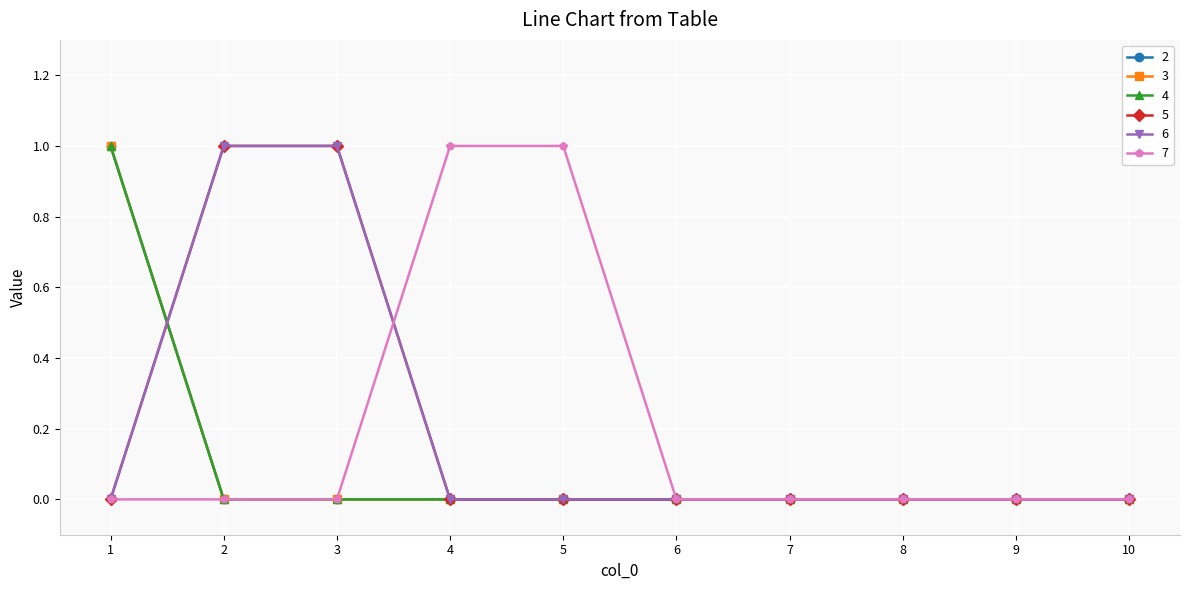

Rank the series by their maximum value, from highest to lowest.

2, 3, 4, 5, 6, 7